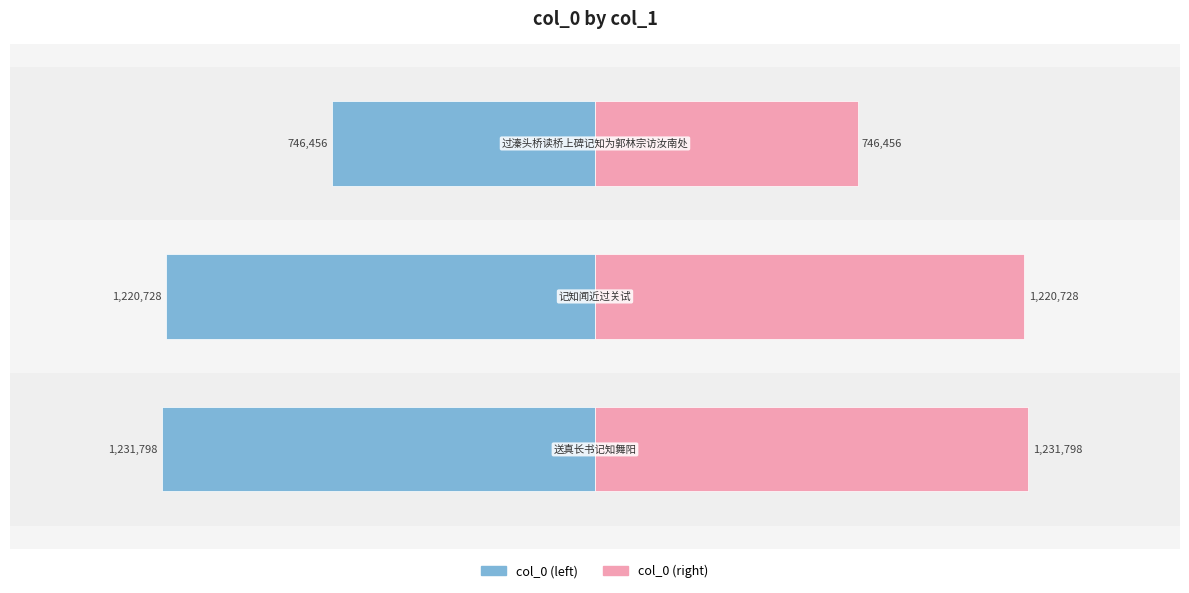

Rank the series at −2.0 from highest to lowest value.

col_0 (right), col_0 (left)